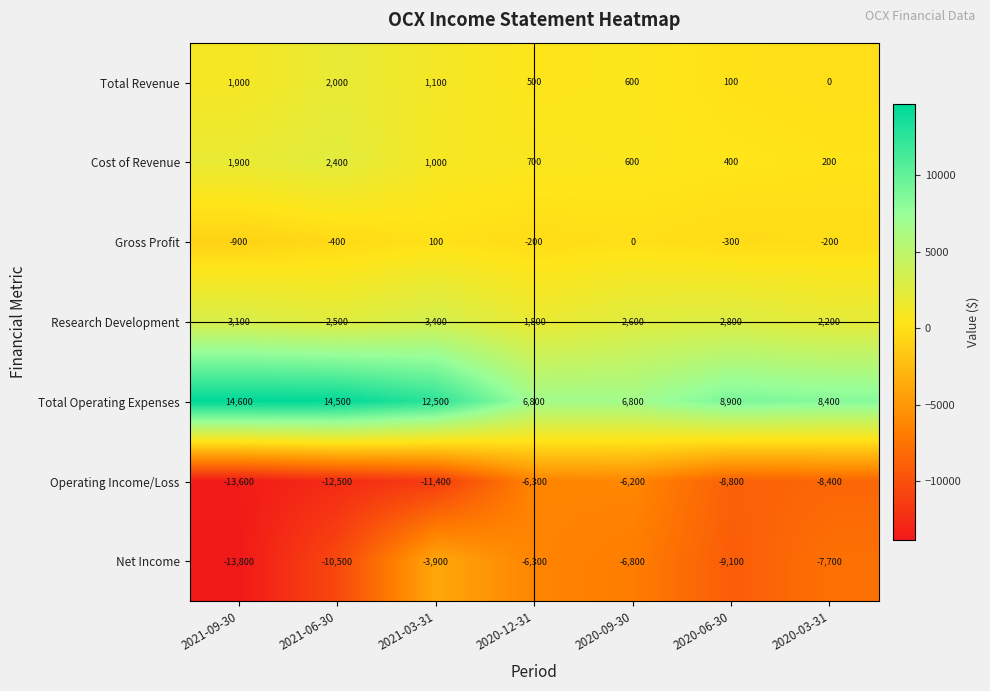

How many data points in Gross Profit are above -200?

2